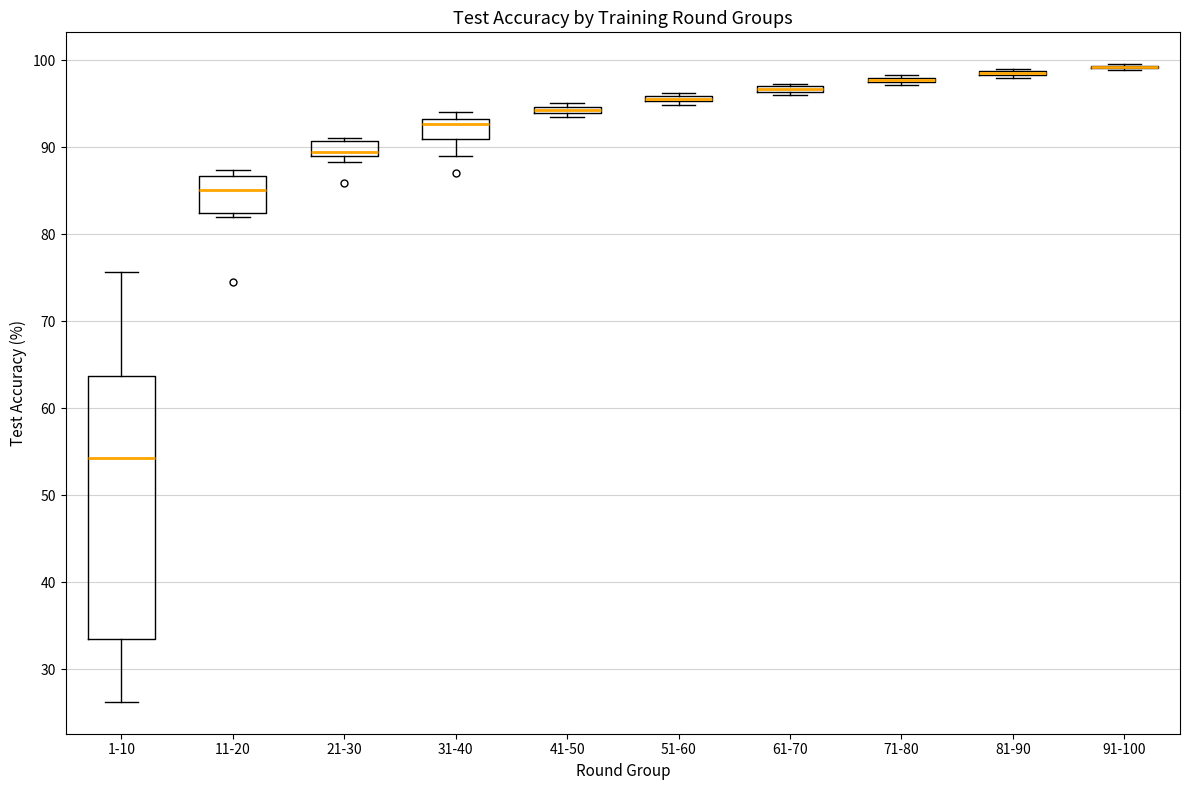

Where is the upper edge of the box for 61-70 on the y-axis? The values are not printed on the chart, so give them approximately, as read against the axis.

97